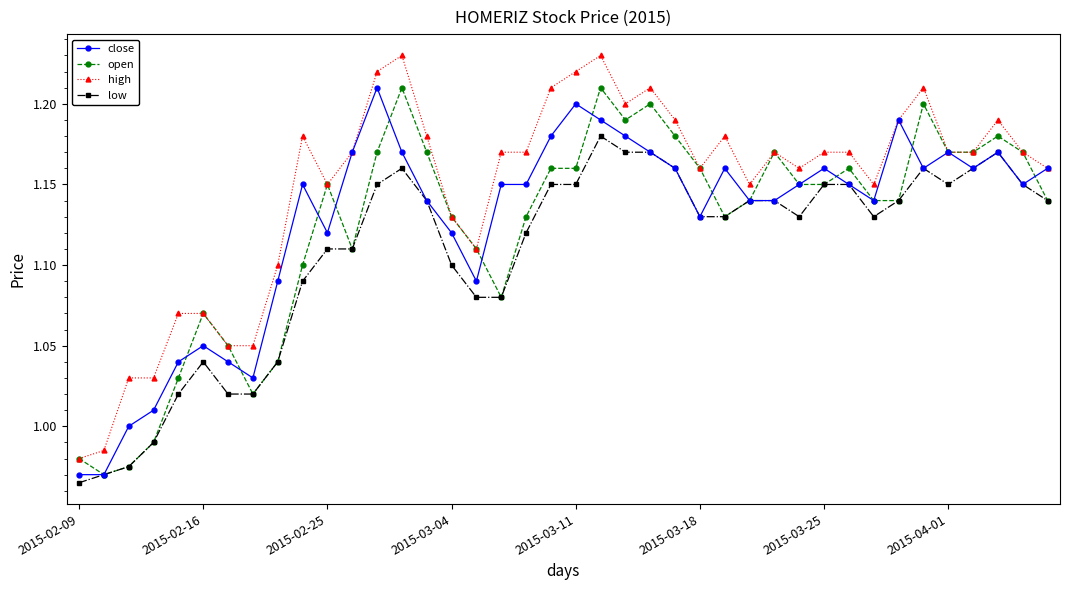

True or false: open has more than 1 interior local peaks.

True